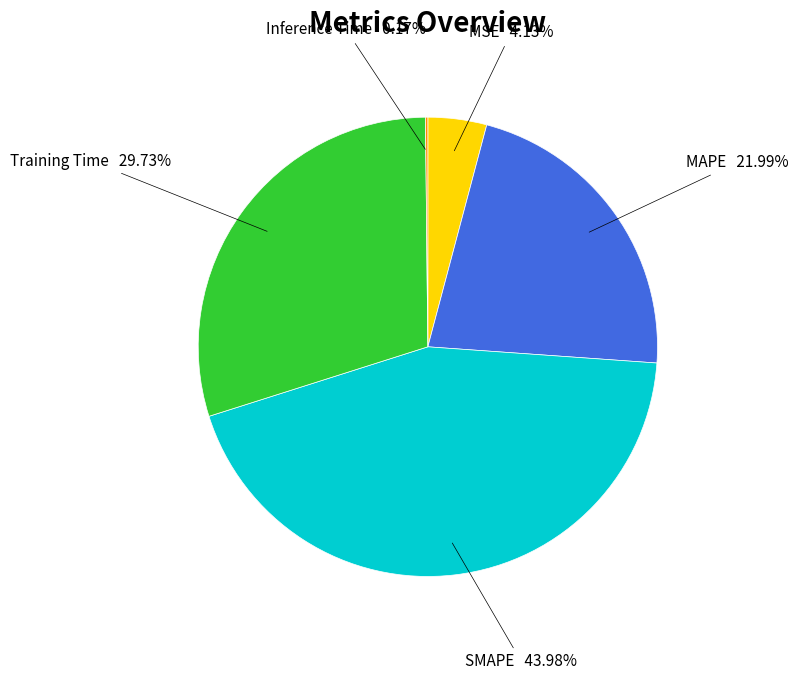

What is the largest slice in the pie chart?

SMAPE